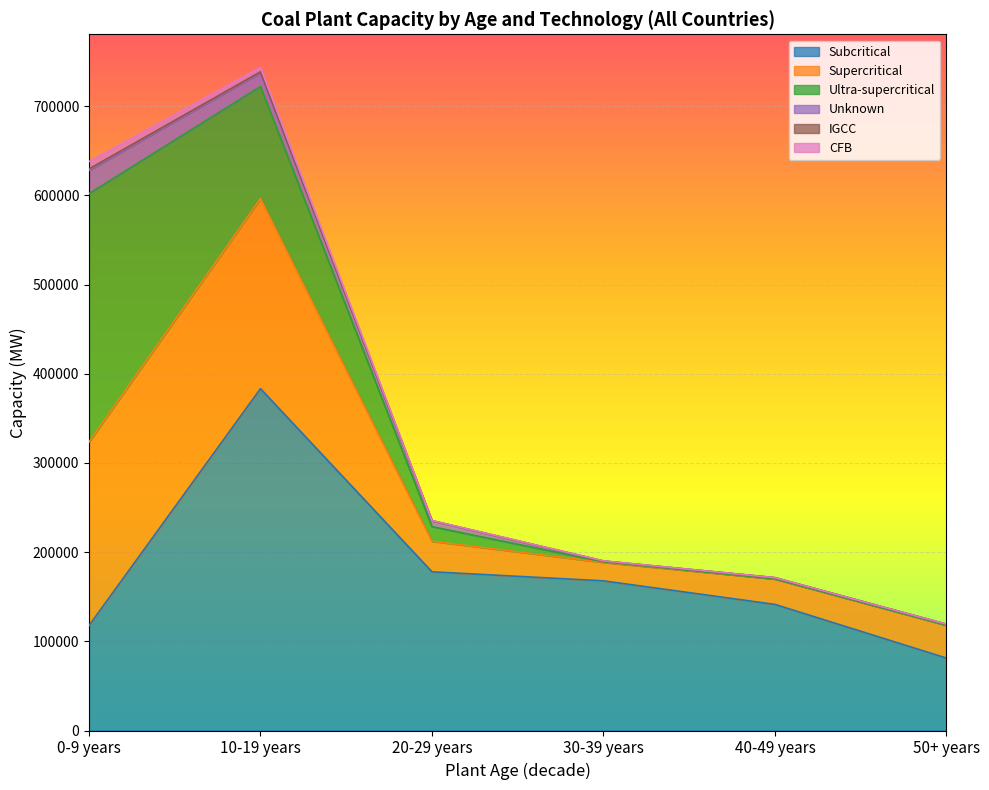

Which has a higher value, 50+ years or 20-29 years?

20-29 years